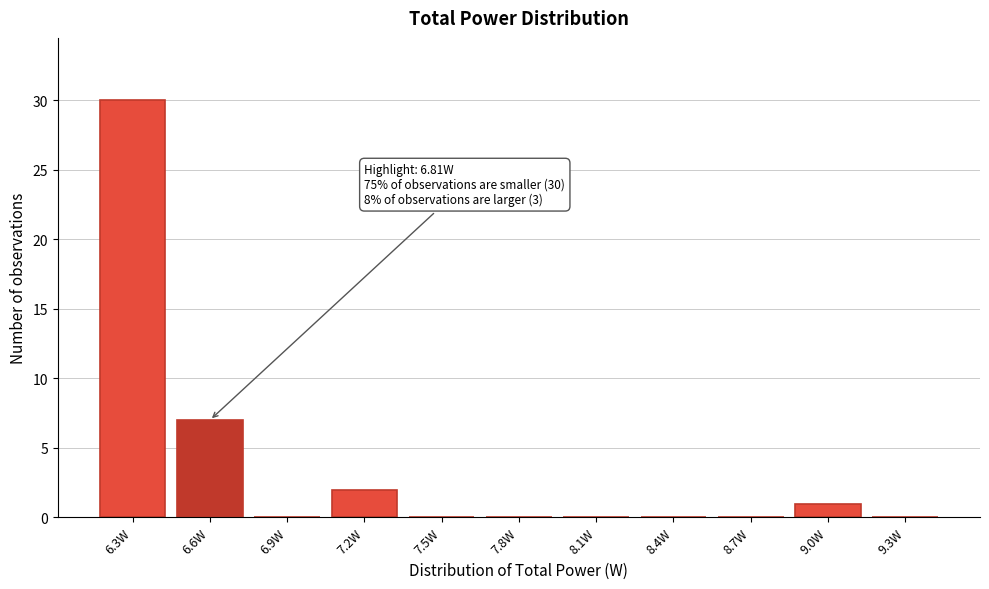

Reading right to left, what are all the values shown in this chart?

9.3W=0	9.0W=1	8.7W=0	8.4W=0	8.1W=0	7.8W=0	7.5W=0	7.2W=2	6.9W=0	6.6W=7	6.3W=30